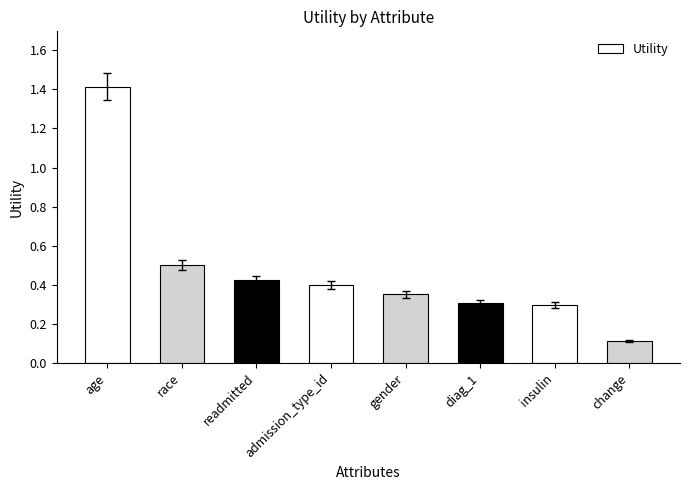

What position from the left is diag_1?

6